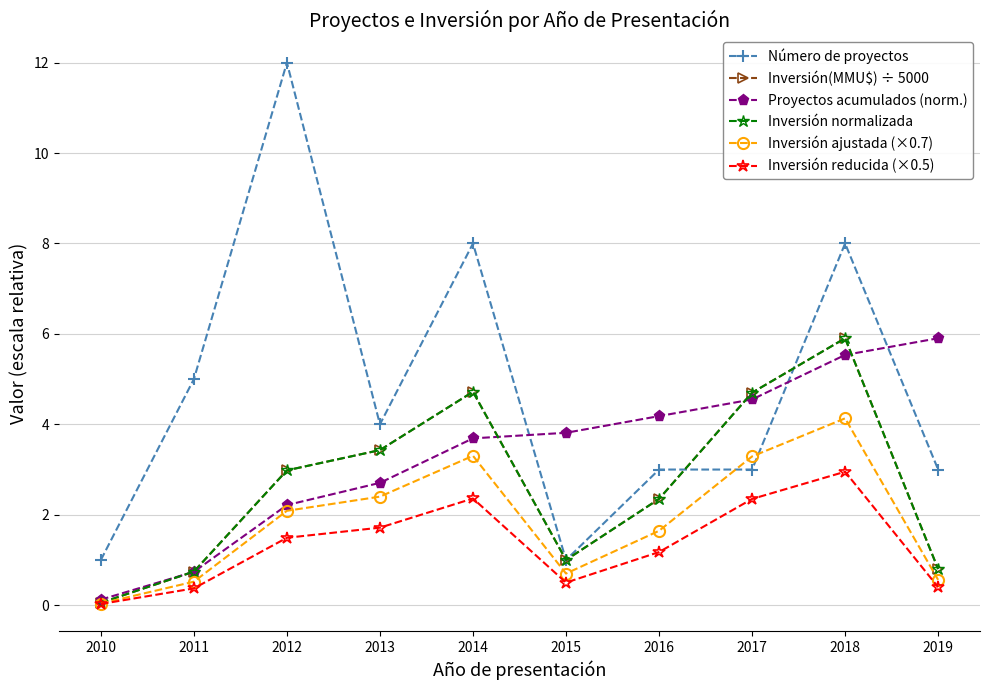

Does the chart have visible grid lines?

Yes